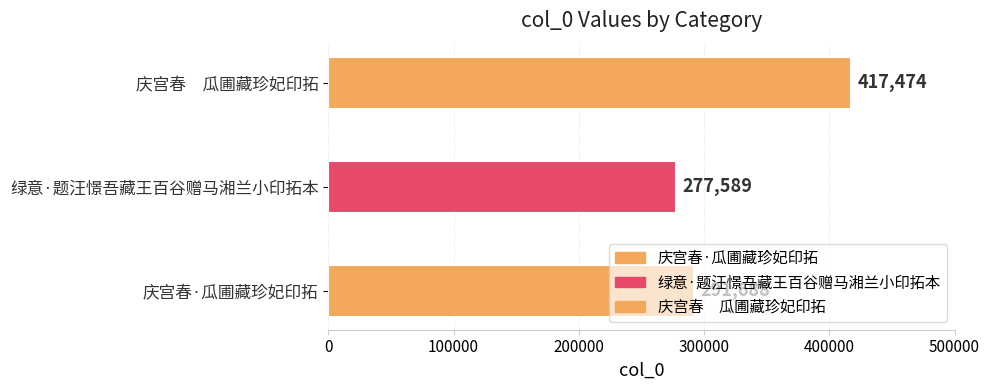

Reading left to right, list all the values displayed in this chart.

庆宫春·瓜圃藏珍妃印拓=291688	绿意·题汪憬吾藏王百谷赠马湘兰小印拓本=277589	庆宫春　瓜圃藏珍妃印拓=417474